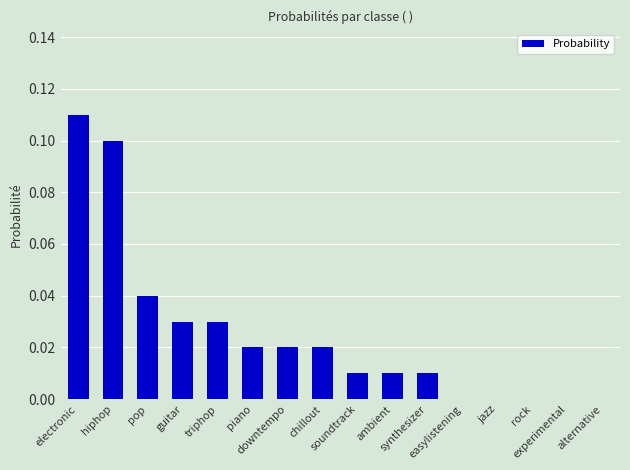

Which has a higher value, triphop or easylistening?

triphop